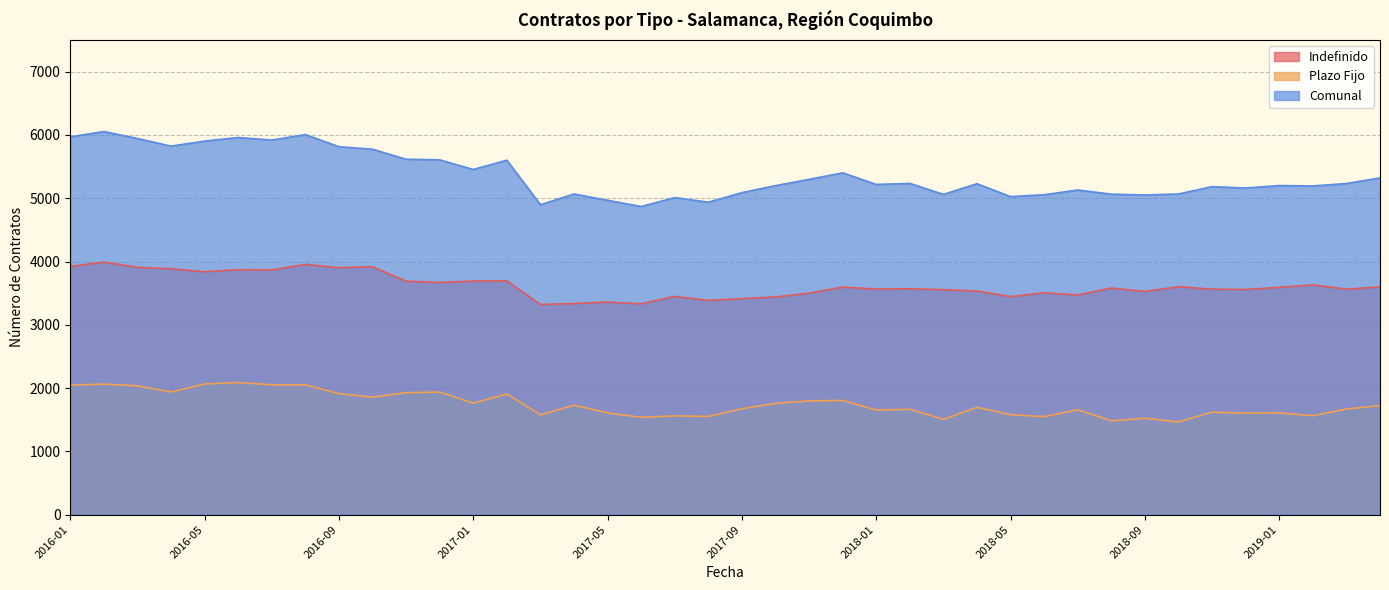

Does the chart have visible grid lines?

Yes